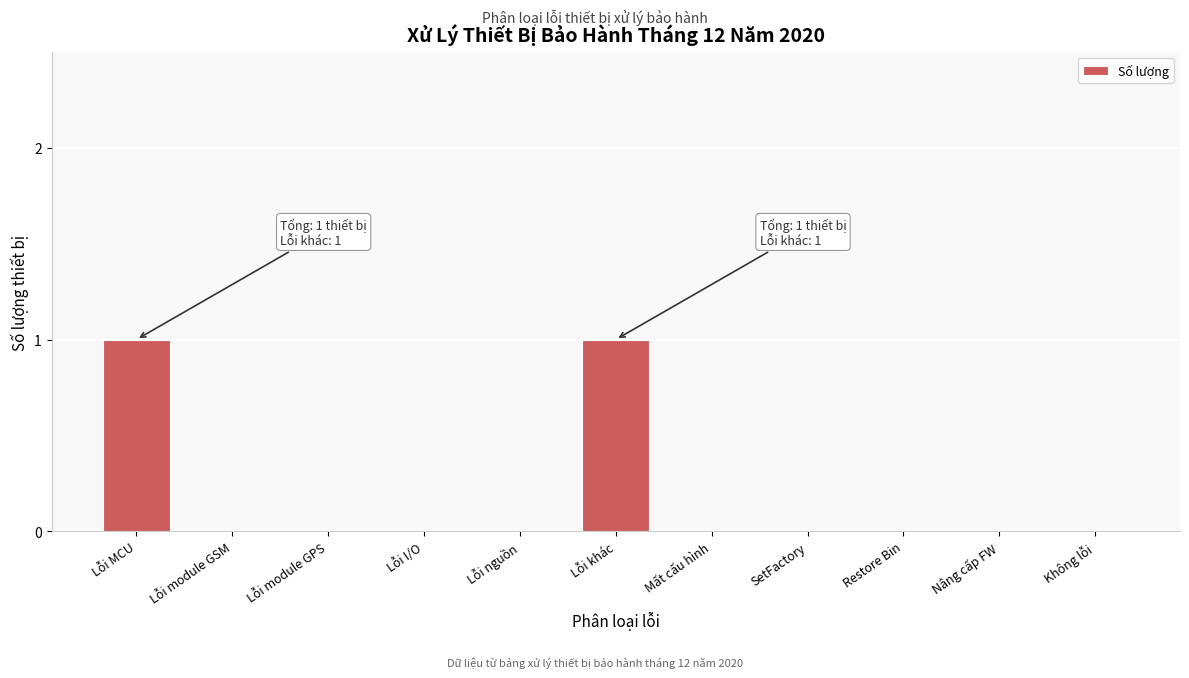

Reading right to left, transcribe all the data shown in this chart.

Không lỗi=0	Nâng cấp FW=0	Restore Bin=0	SetFactory=0	Mất cấu hình=0	Lỗi khác=1	Lỗi nguồn=0	Lỗi I/O=0	Lỗi module GPS=0	Lỗi module GSM=0	Lỗi MCU=1